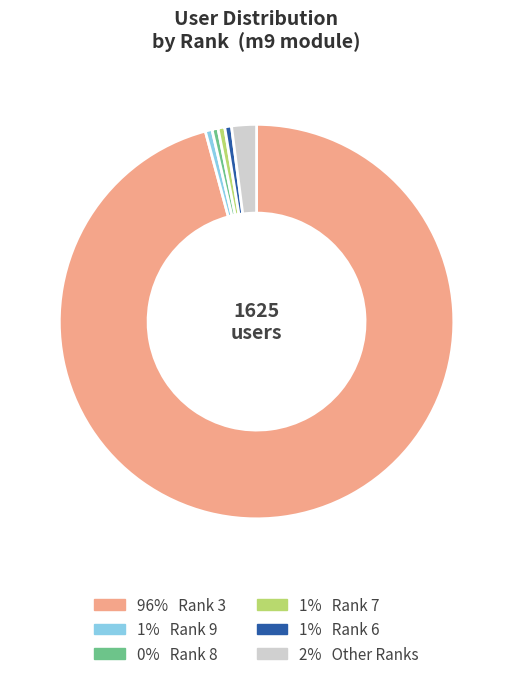

Is there a majority slice in this chart?

Yes